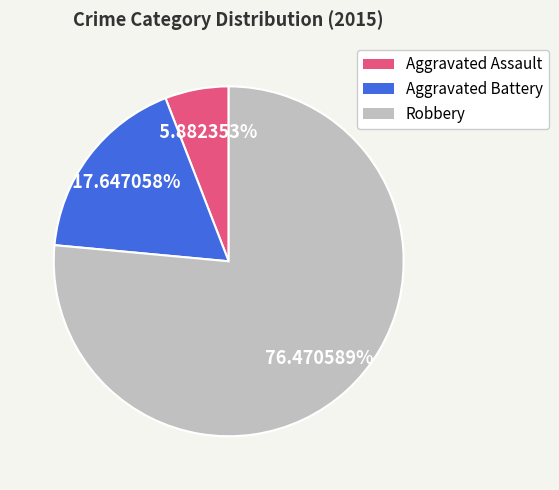

What percentage is the Aggravated Battery slice, to the nearest percent?

18%